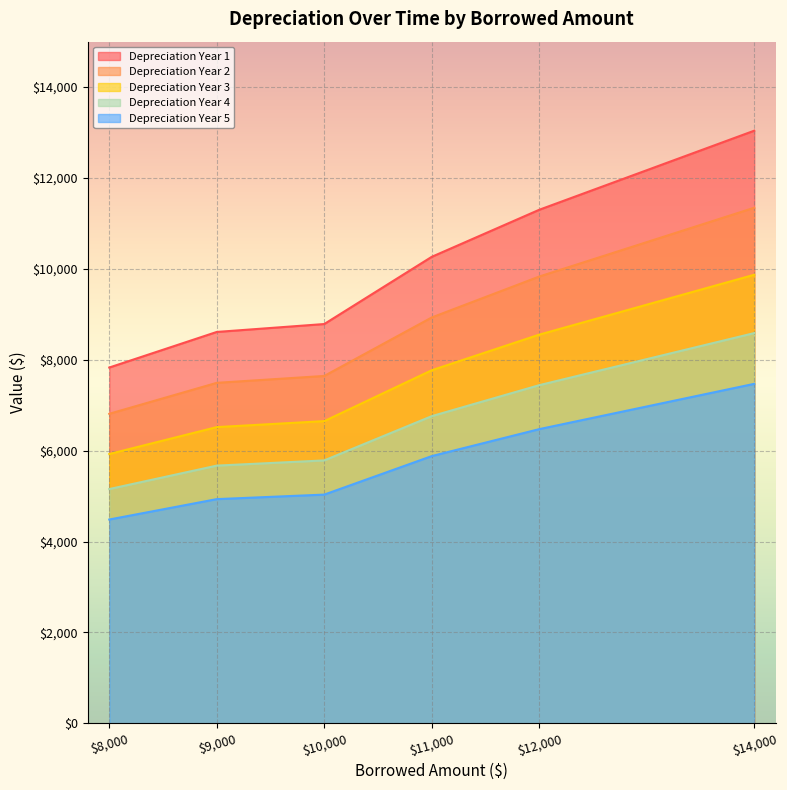

What is the lowest value of the Depreciation Year 5 series?

4485.8